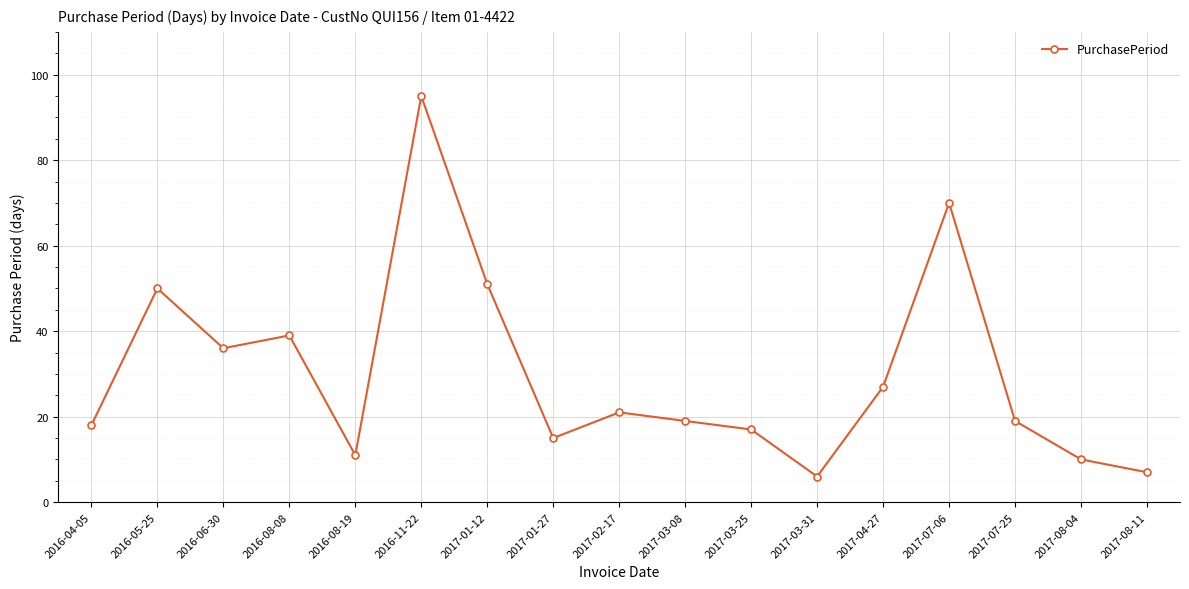

Where is the data nearest to the value 50?

2016-05-25